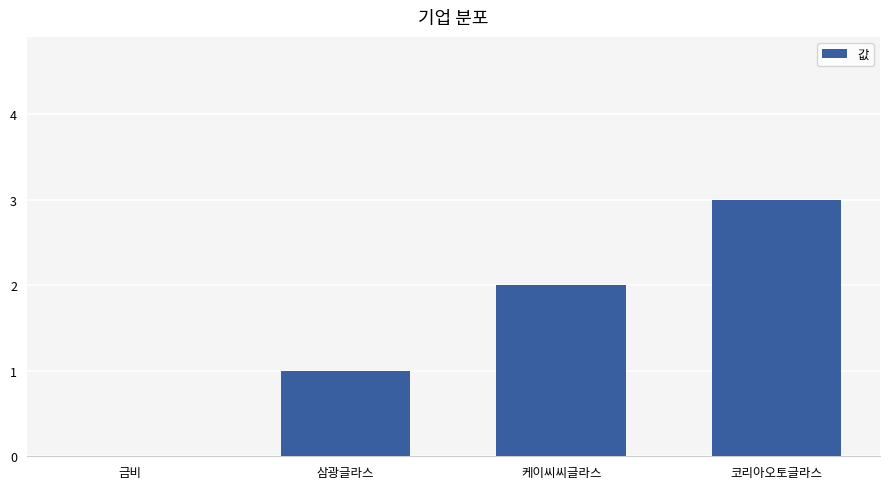

Which label corresponds to the largest value in the chart?

코리아오토글라스